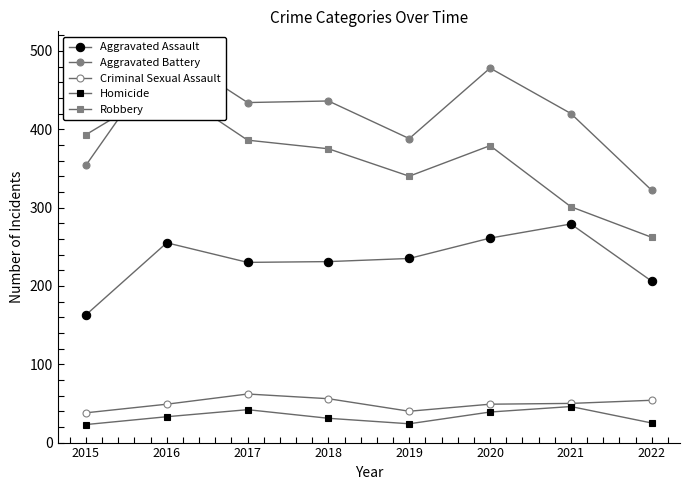

Which series has the widest spread of values?

Robbery